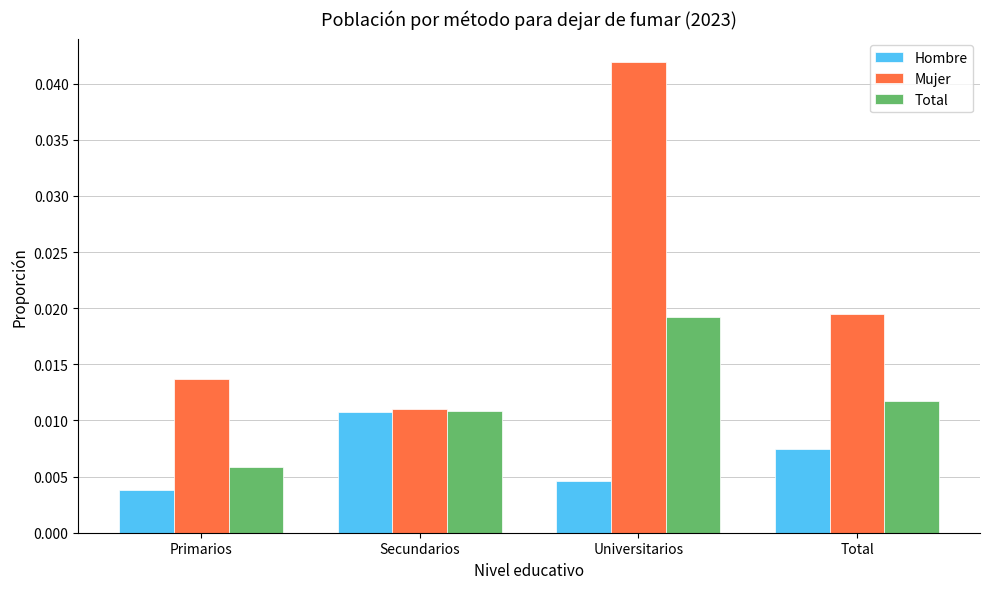

What are all the series names shown in the legend?

Hombre, Mujer, Total